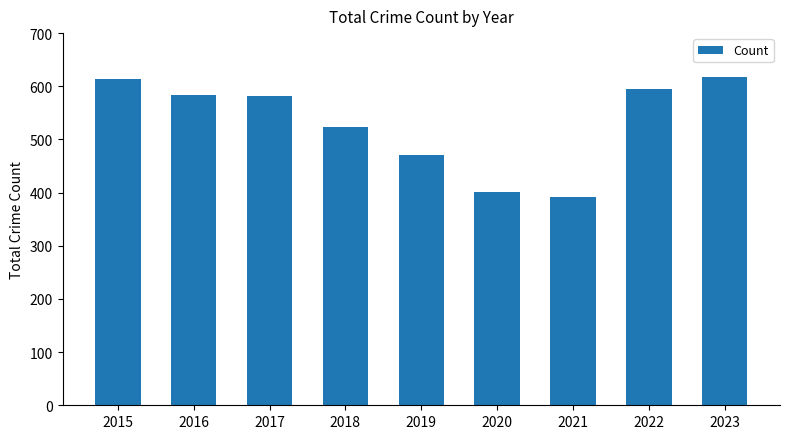

Are the bars grouped side by side (vs. stacked)?

No